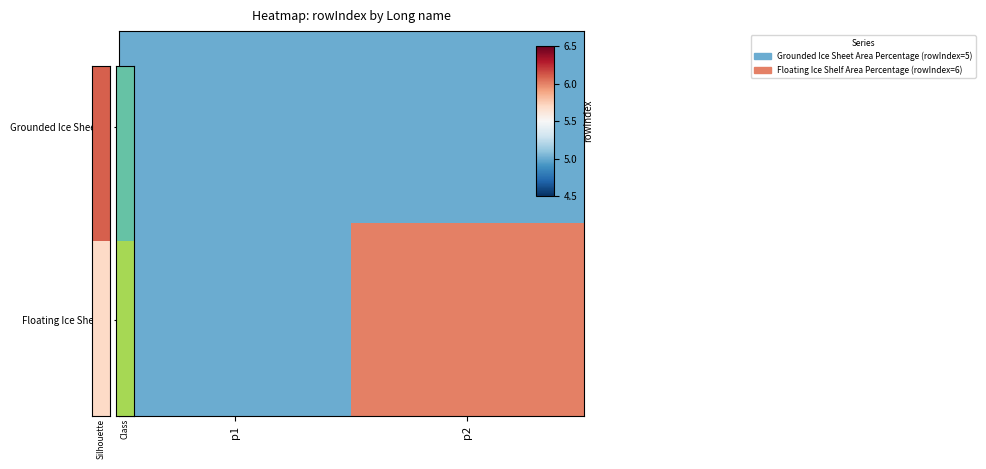

Rank the series by their average value, from lowest to highest.

Grounded Ice Sheet…, Floating Ice Shelf…